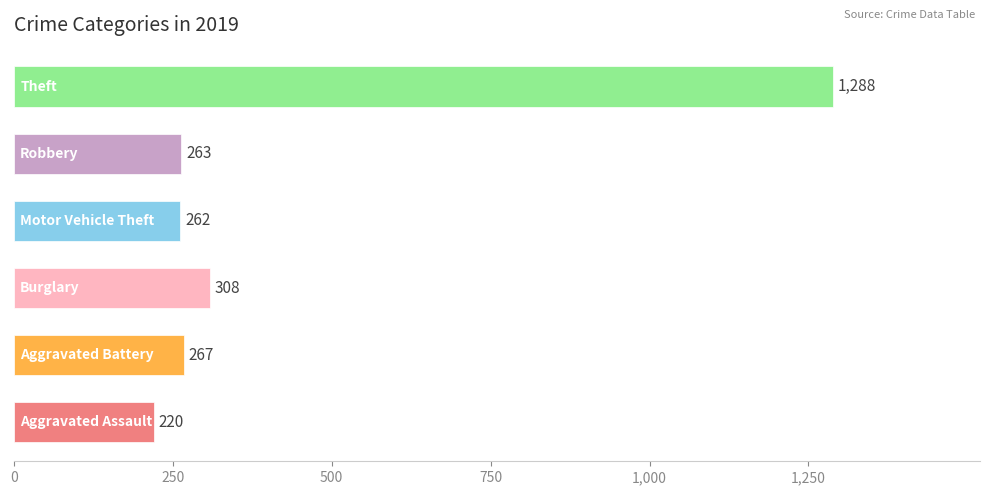

What is the greatest value displayed?

1288